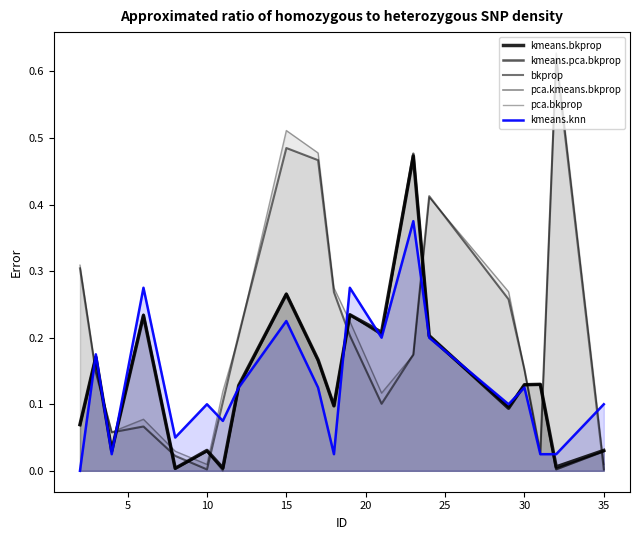

What is the difference between the second highest and second lowest values in the bkprop series?

0.5